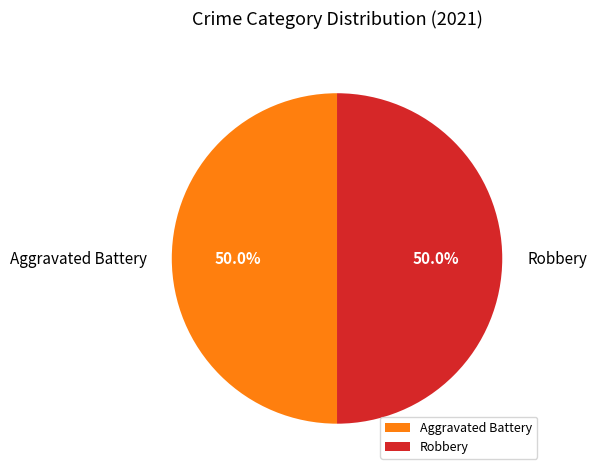

What percentage is NOT represented by Robbery?

50.0%